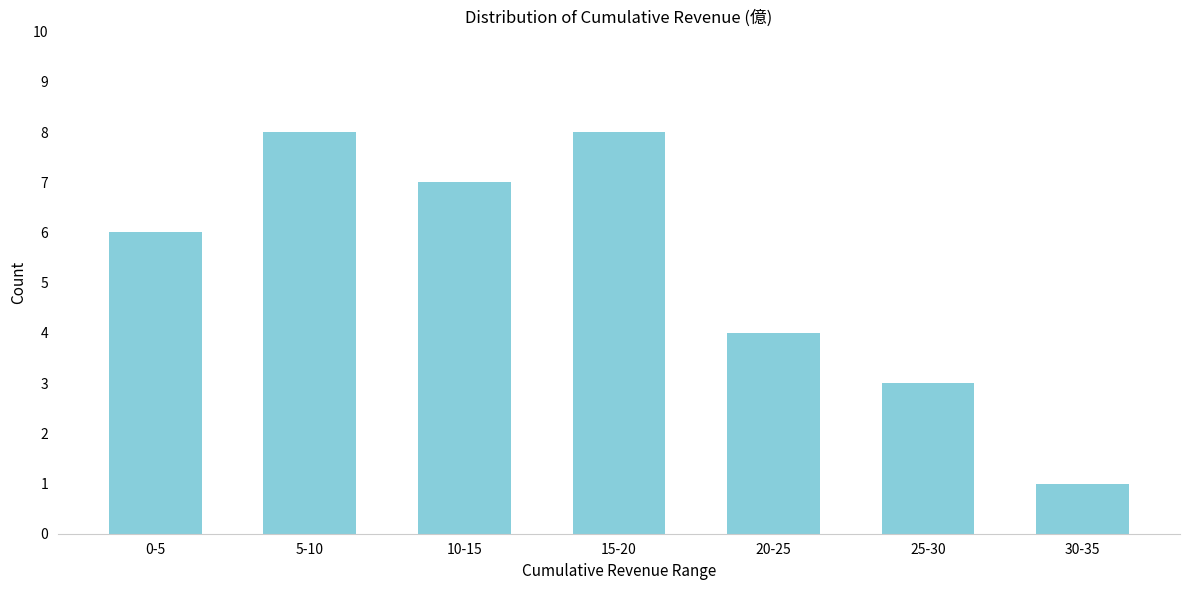

Reading left to right, what are all the values shown in this chart?

6	8	7	8	4	3	1